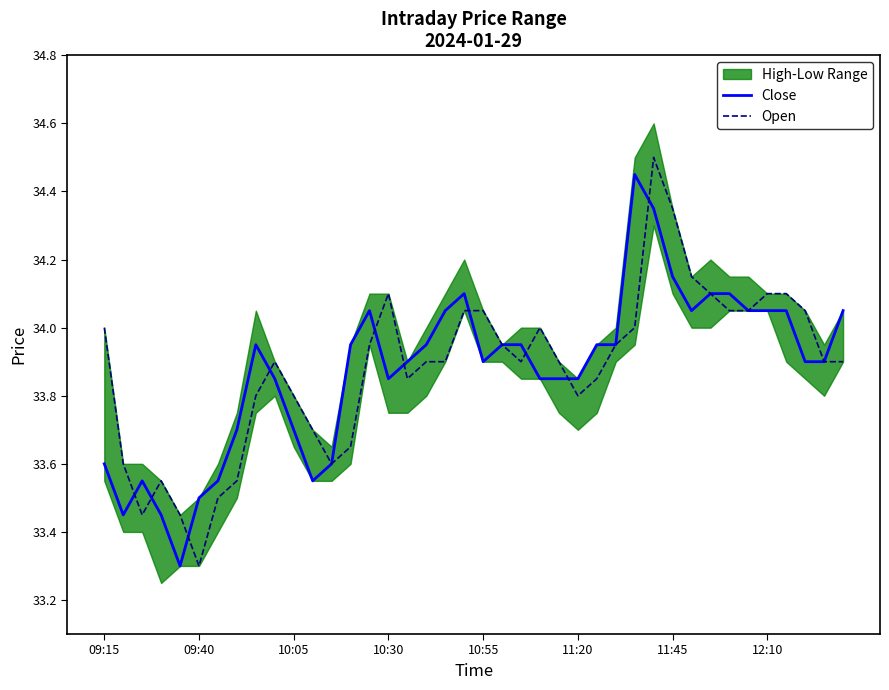

Which has a higher value, 23 or 35?

35